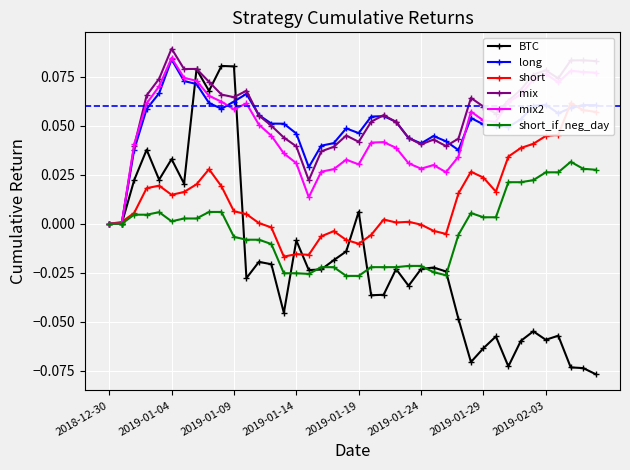

What are all the series names shown in the legend?

BTC, long, short, mix, mix2, short_if_neg_day